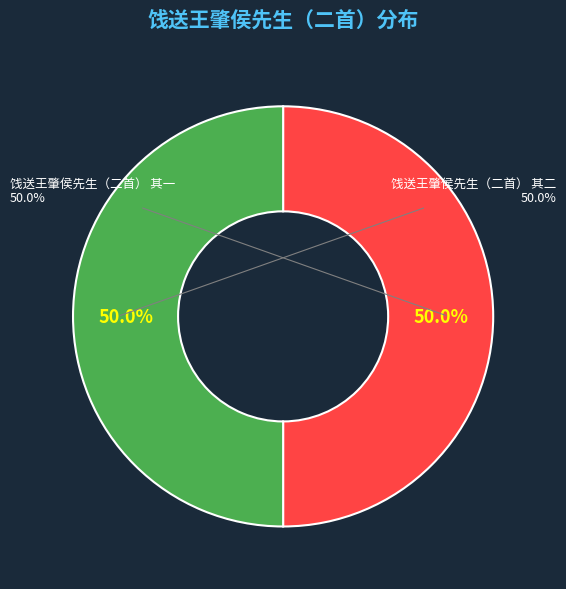

Rank the categories by value from lowest to highest.

饯送王肇侯先生（二首） 其一, 饯送王肇侯先生（二首） 其二